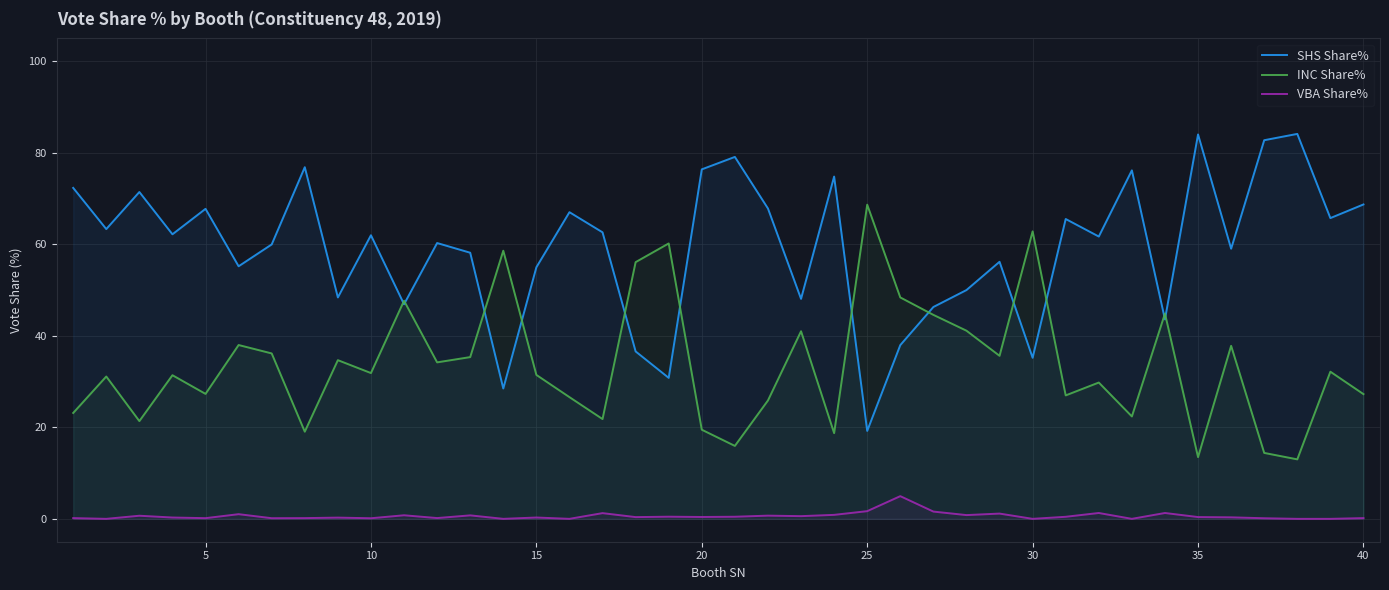

Which series has the largest total across all categories?

SHS Share%